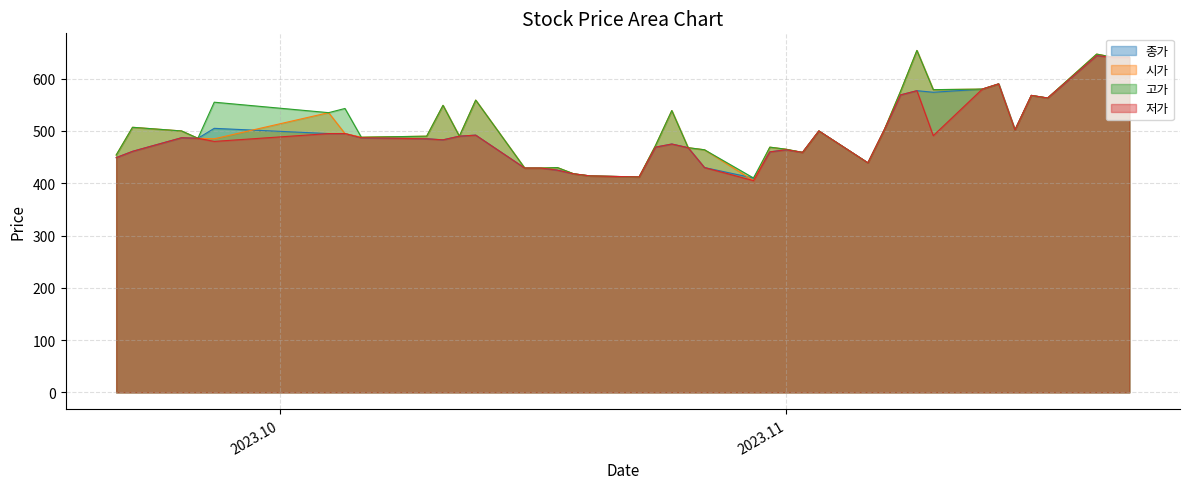

True or false: 저가 and 시가 intersect in this chart.

False